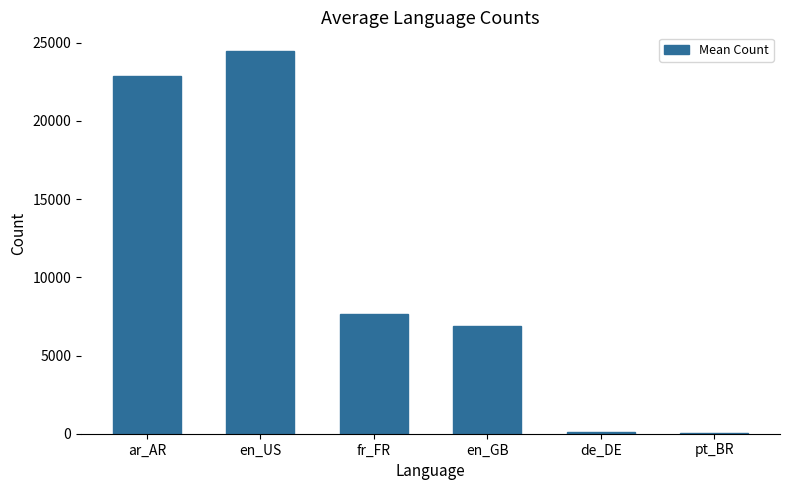

Where is the data nearest to the value 12243?

fr_FR